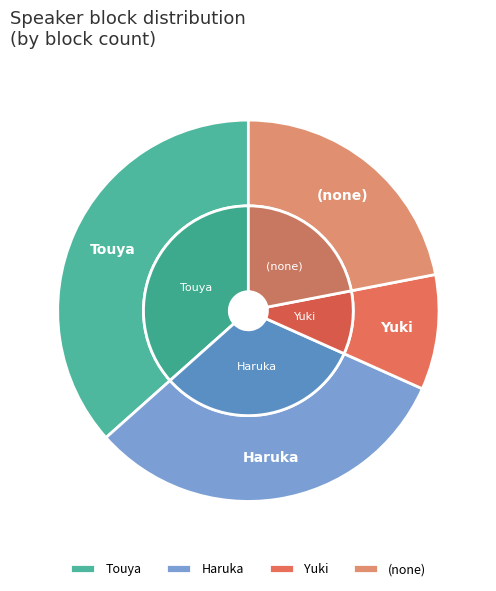

Which category has the smallest portion of the pie?

Yuki